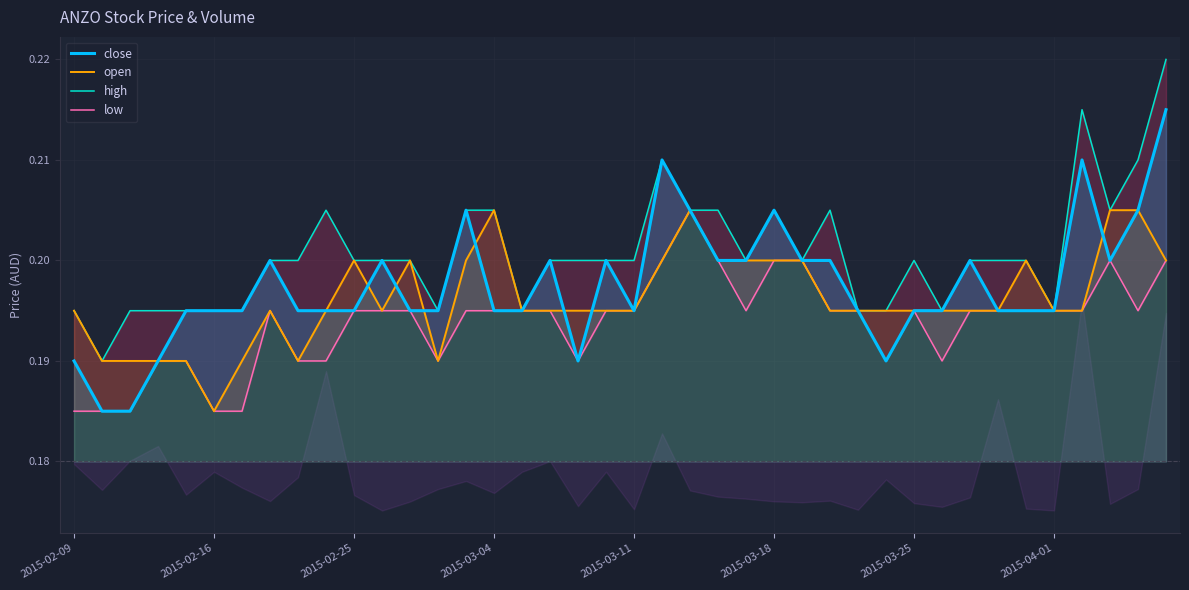

Which series changed the most between 28 and 38?

high